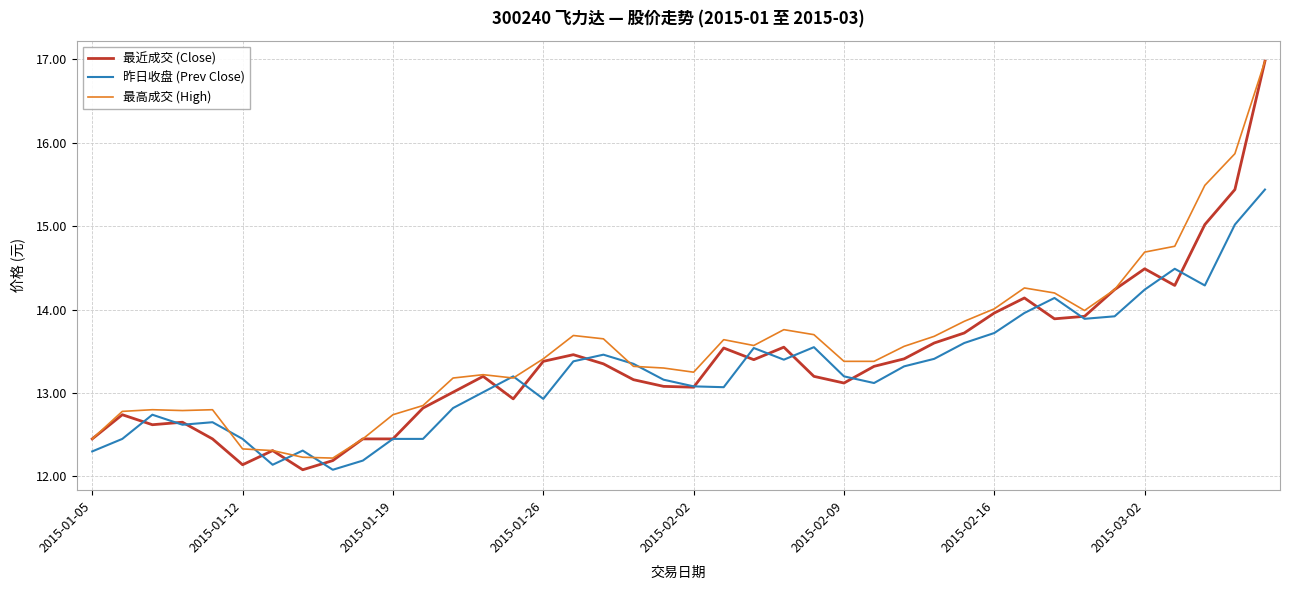

What is the minimum value for 昨日收盘 (Prev Close)?

12.1